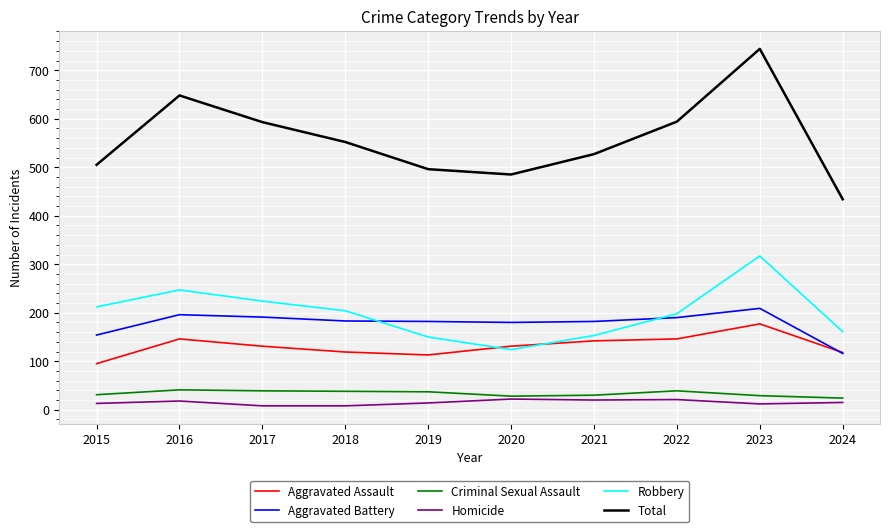

True or false: Aggravated Battery and Criminal Sexual Assault cross at least once.

False